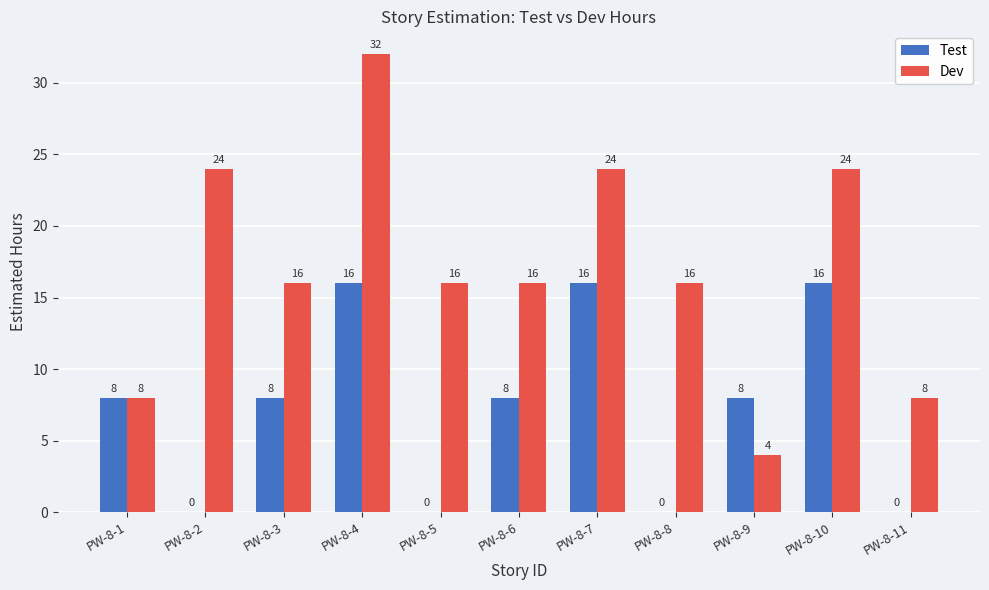

How many series are shown in this chart?

2